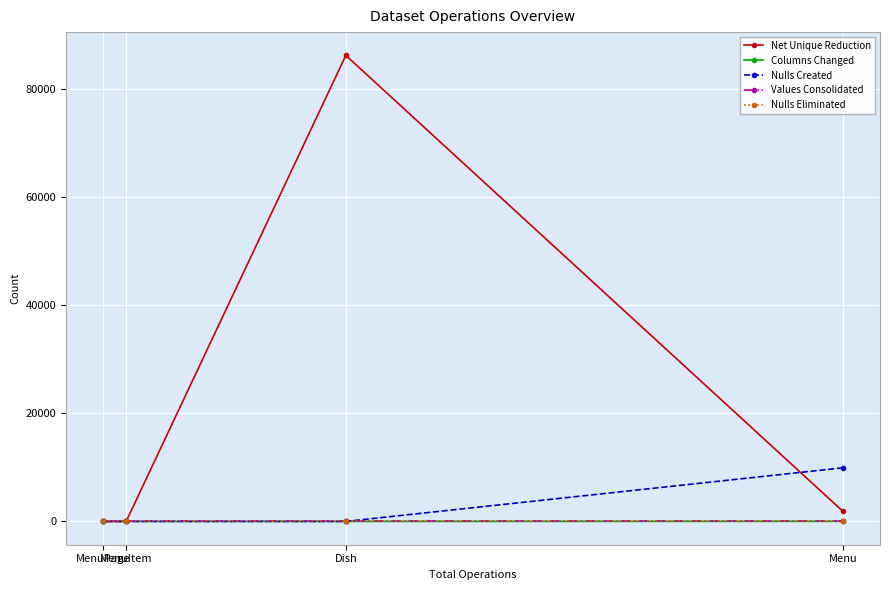

What is the total value across all series at Dish?

86261